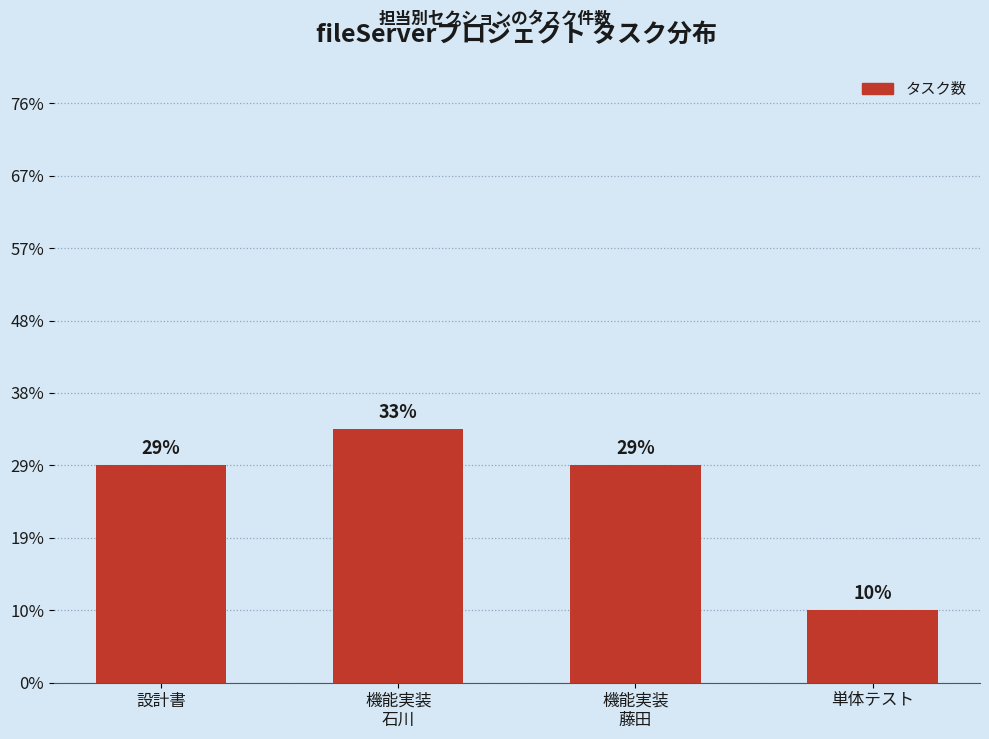

Does the chart contain any negative values?

No